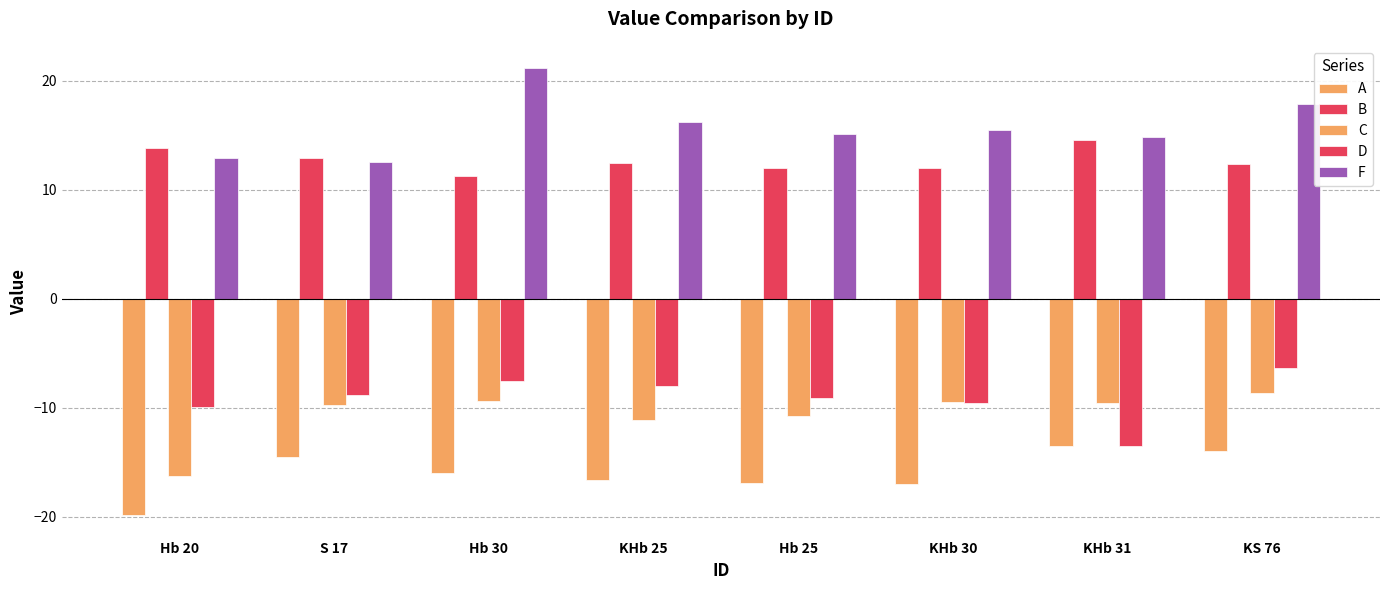

The C series shows -9.3 at Hb 30. True or false?

True